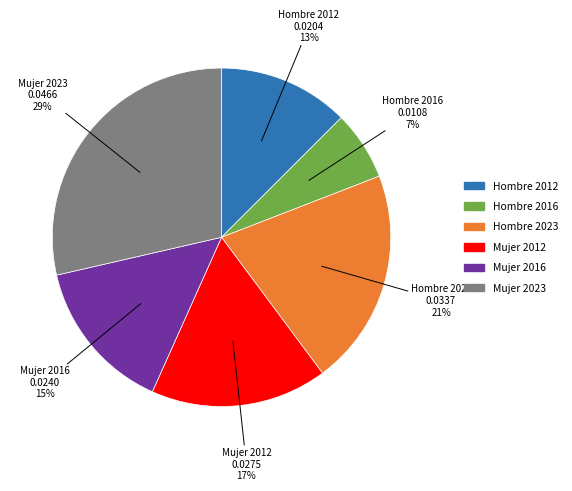

Count the number of slices in the pie.

6